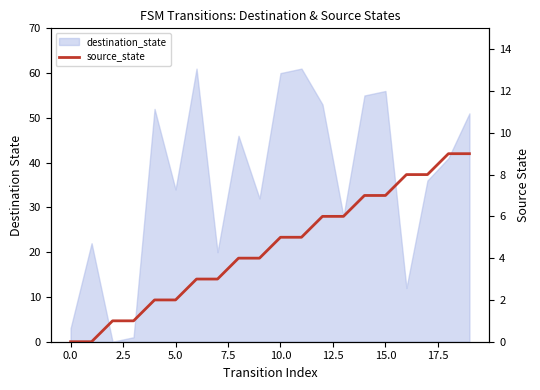

What is the label of the 10th point from the right?

10